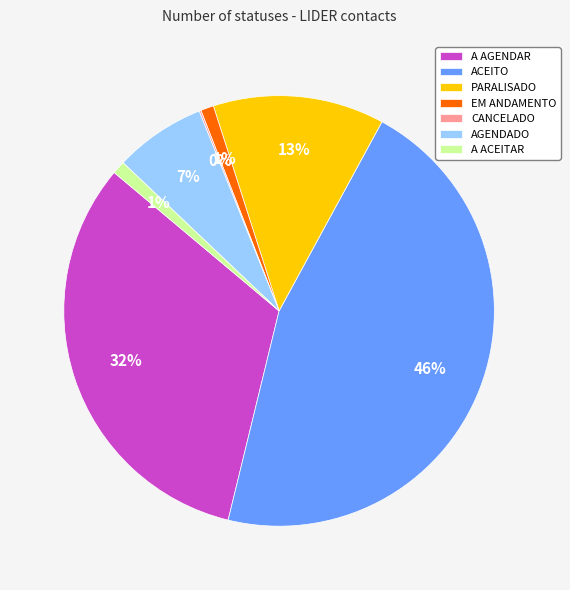

Do AGENDADO and EM ANDAMENTO together represent more than half of the pie?

No